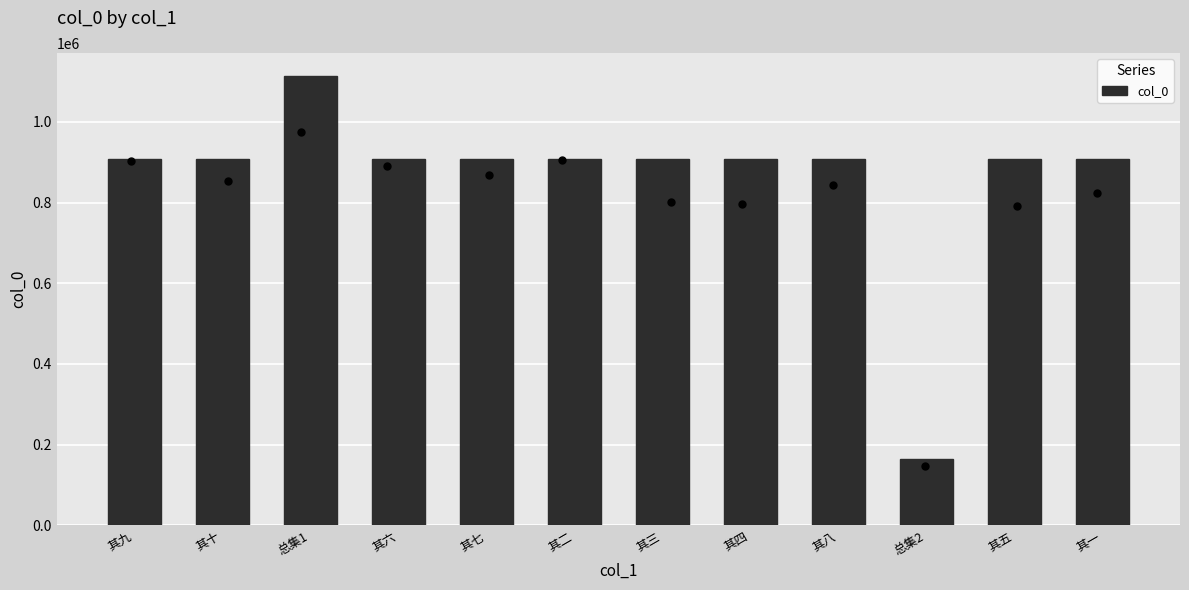

What is the change in value from 总集1 to 其六?

-205841